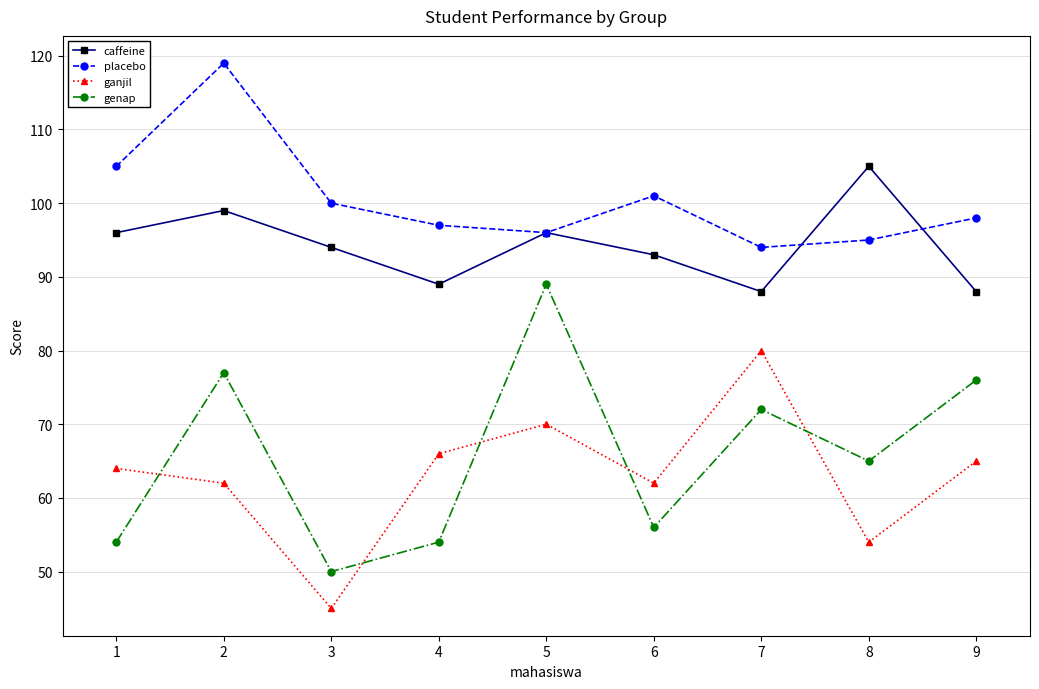

How many interior local valleys does the genap series have?

3